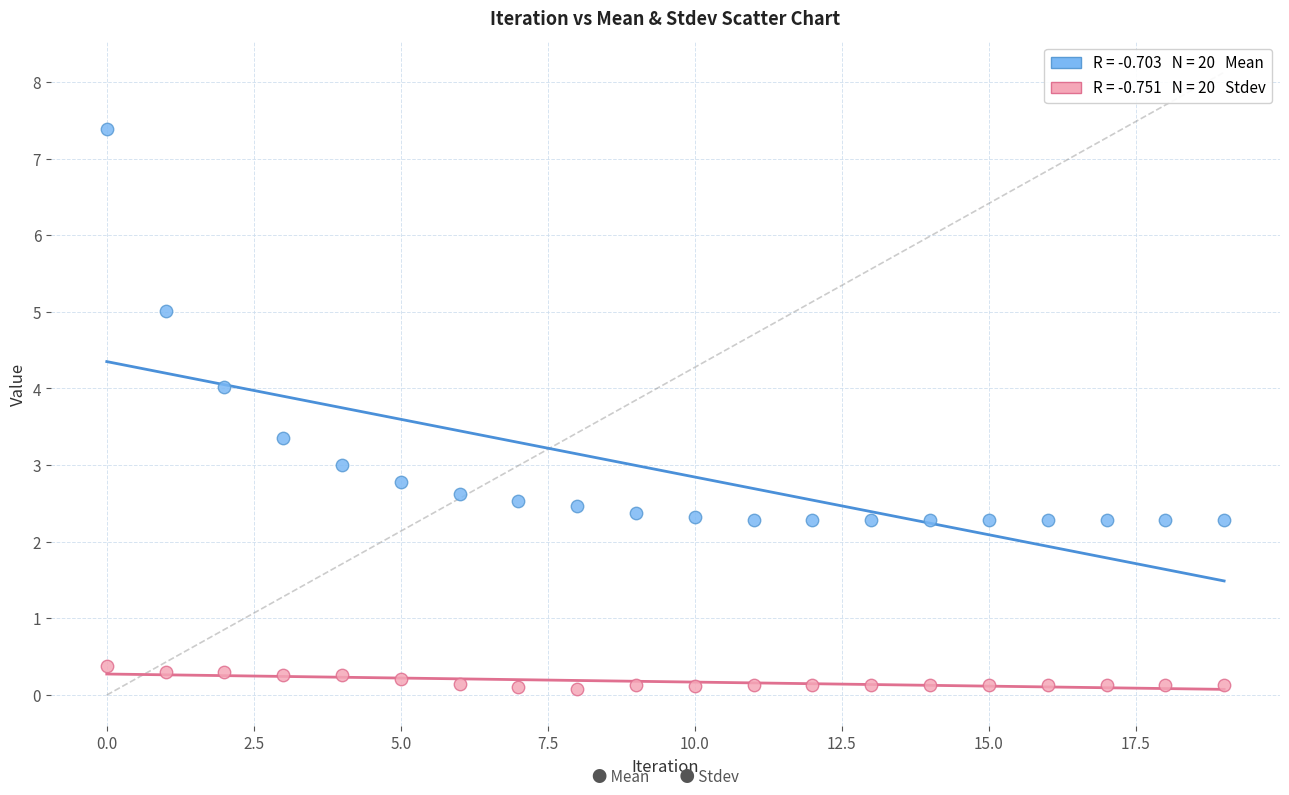

Across all data points, what is the range of Y values (max minus min)?

7.3